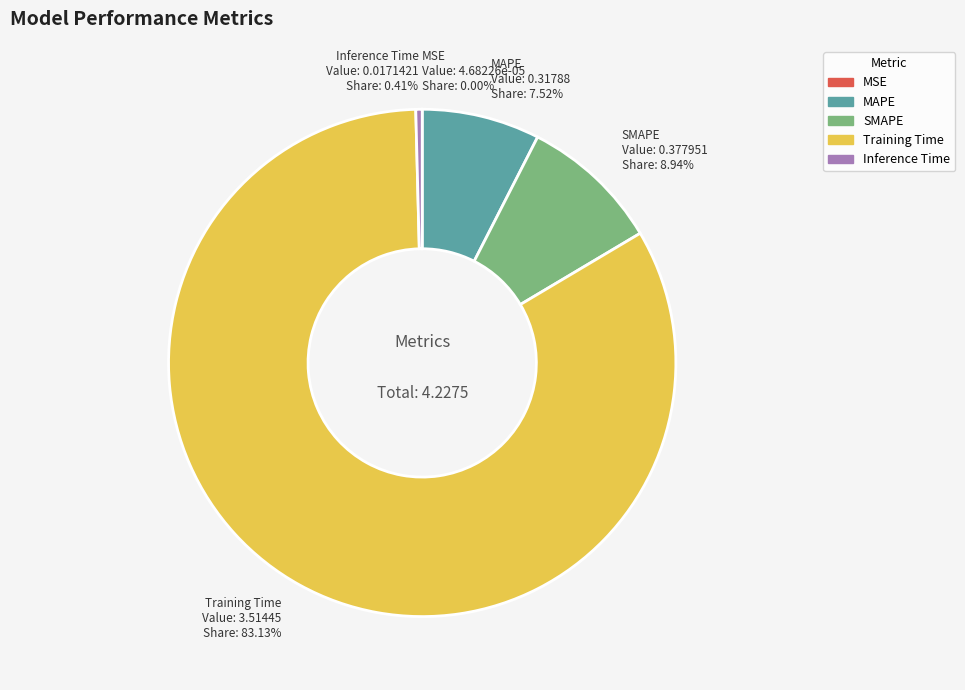

The SMAPE slice represents 14% of the pie. True or false?

False